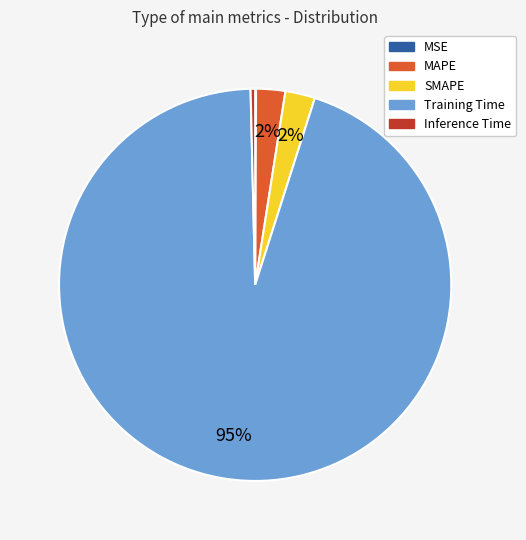

Which slice is the largest?

Training Time